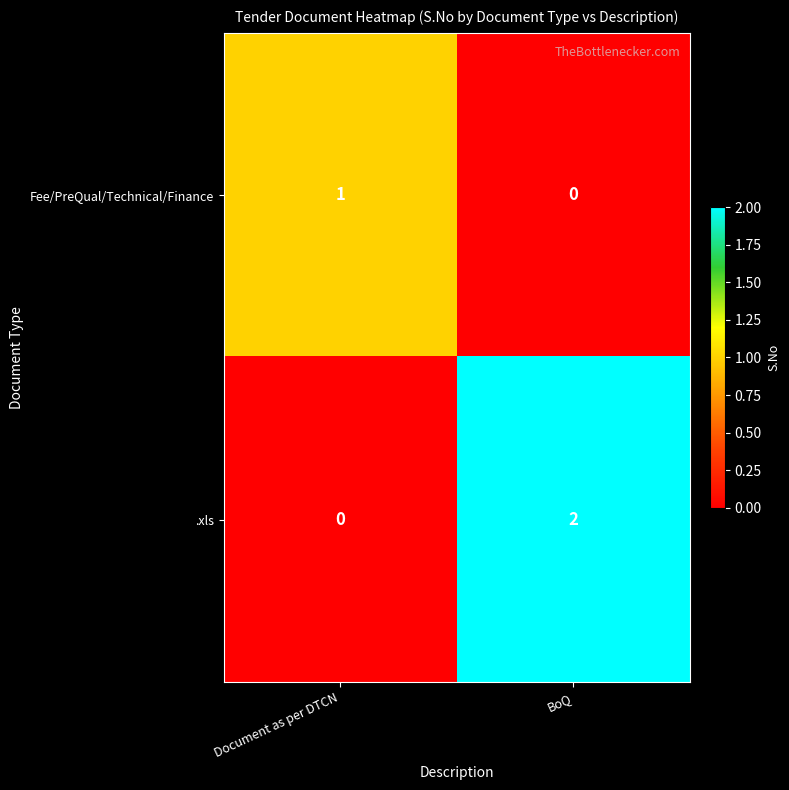

Which series has the largest range (max minus min)?

.xls